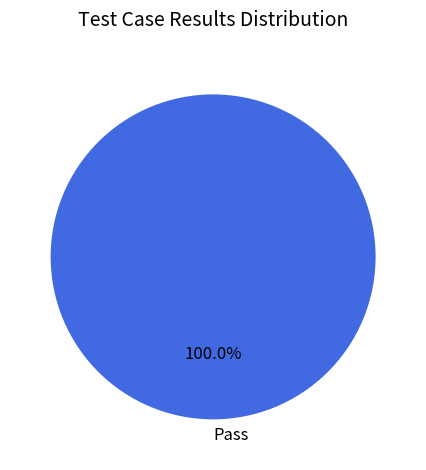

Which category accounts for the majority?

Pass